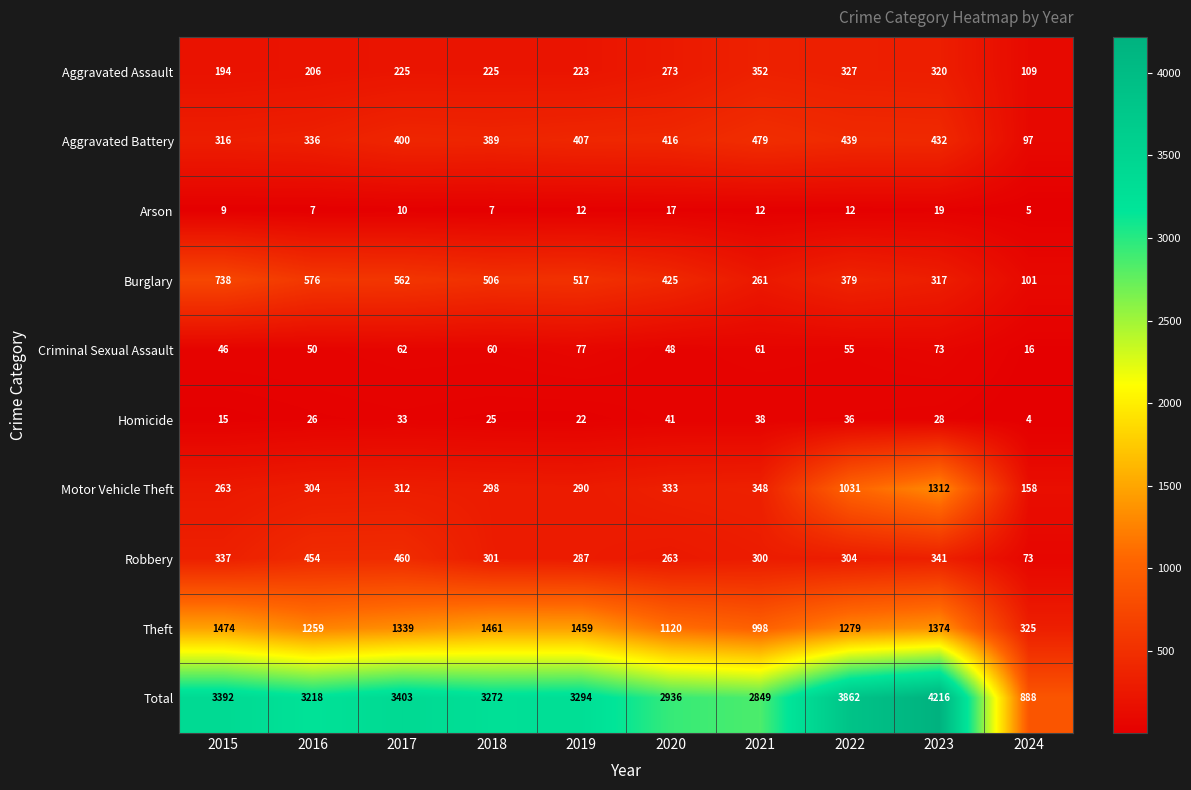

Count the number of categories in the chart.

10